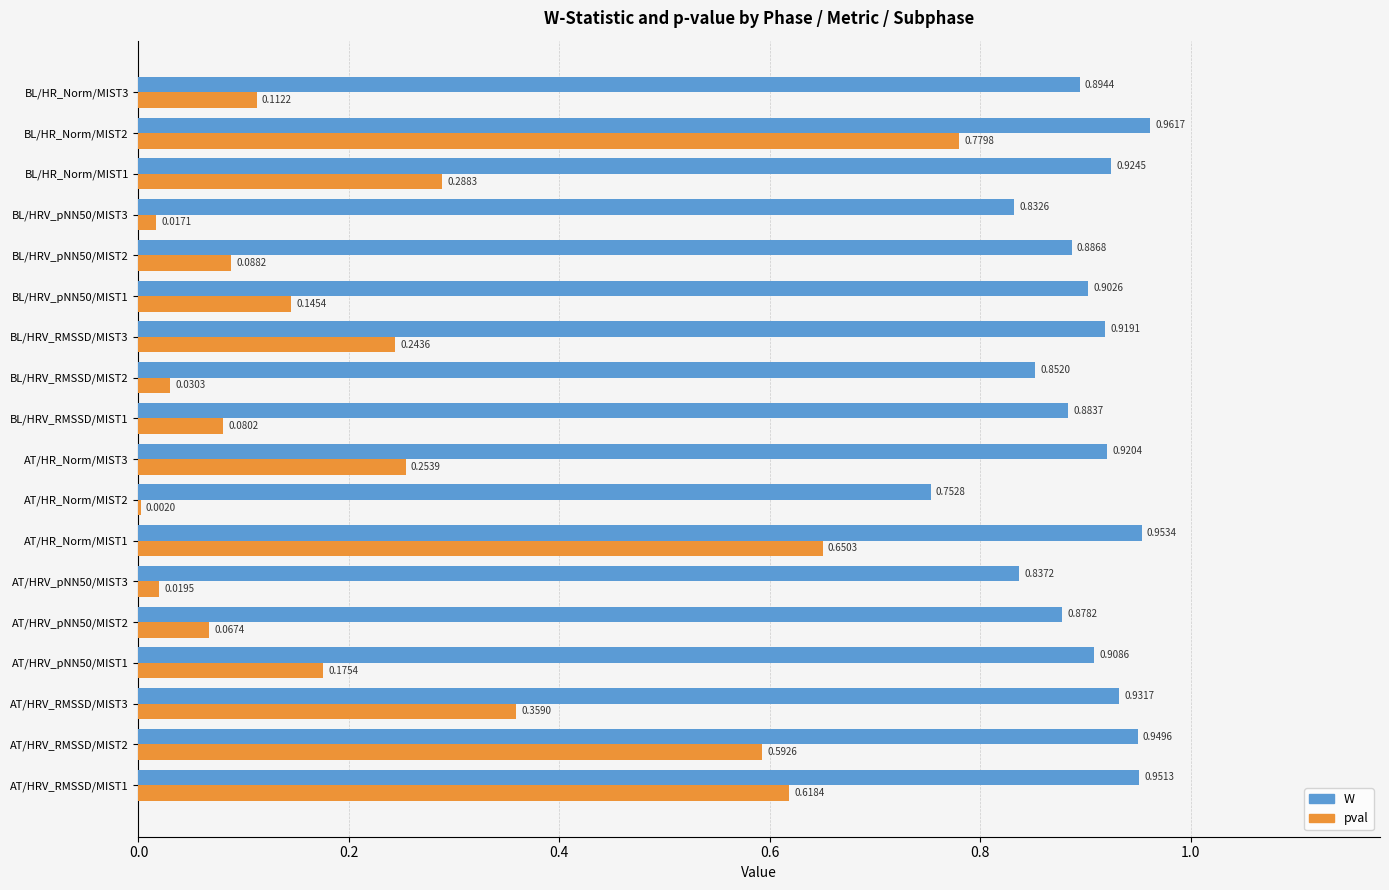

What is the sum of all pval values?

4.5